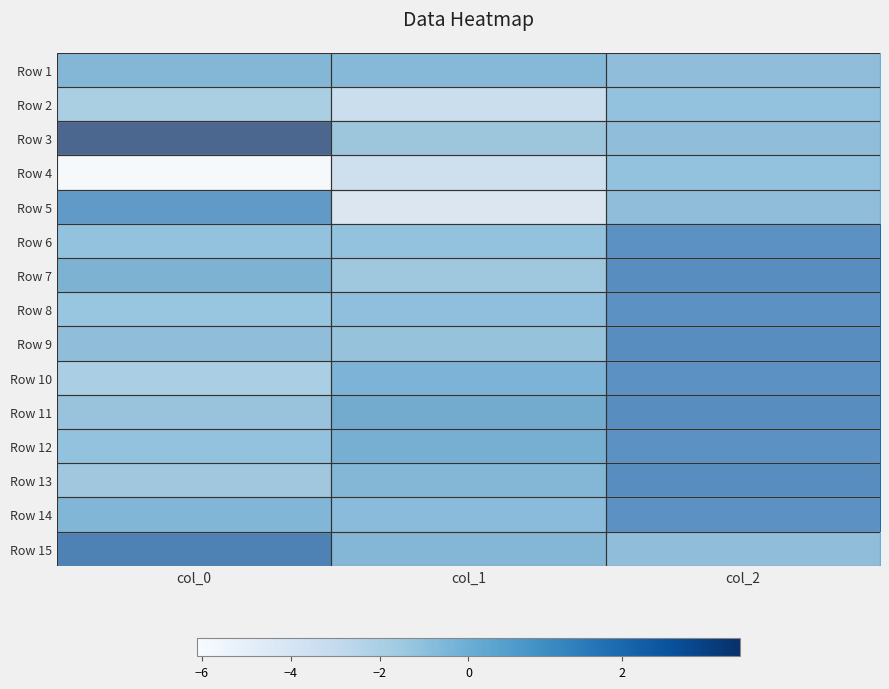

What is the minimum value shown in the chart?

-6.1